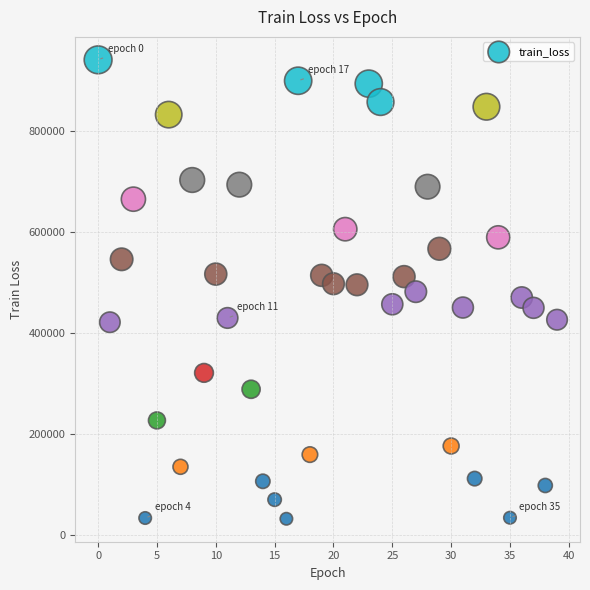

What is the range of Y values (max minus min)?

910710.6